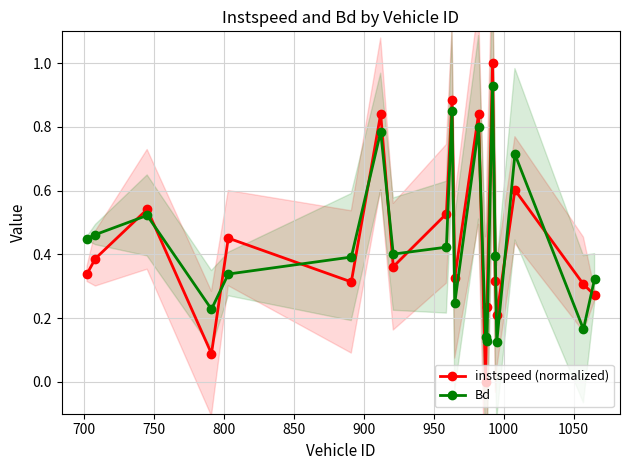

Reading left to right, extract all data points from this chart.

instspeed (normalized): 0.3	0.4	0.5	0.1	0.5	0.3	0.8	0.4	0.5	0.9	0.3	0.8	0.0	0.2	1.0	0.3	0.2	0.6	0.3	0.3
Bd: 0.4	0.5	0.5	0.2	0.3	0.4	0.8	0.4	0.4	0.9	0.2	0.8	0.1	0.1	0.9	0.4	0.1	0.7	0.2	0.3